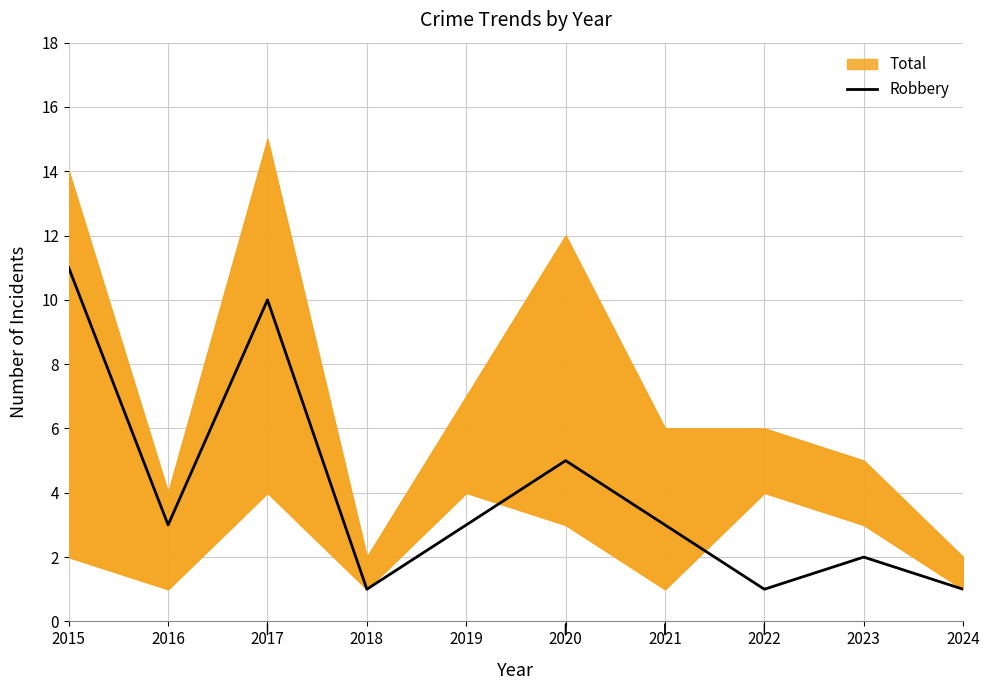

What is the value of the 9th point from the left?

2